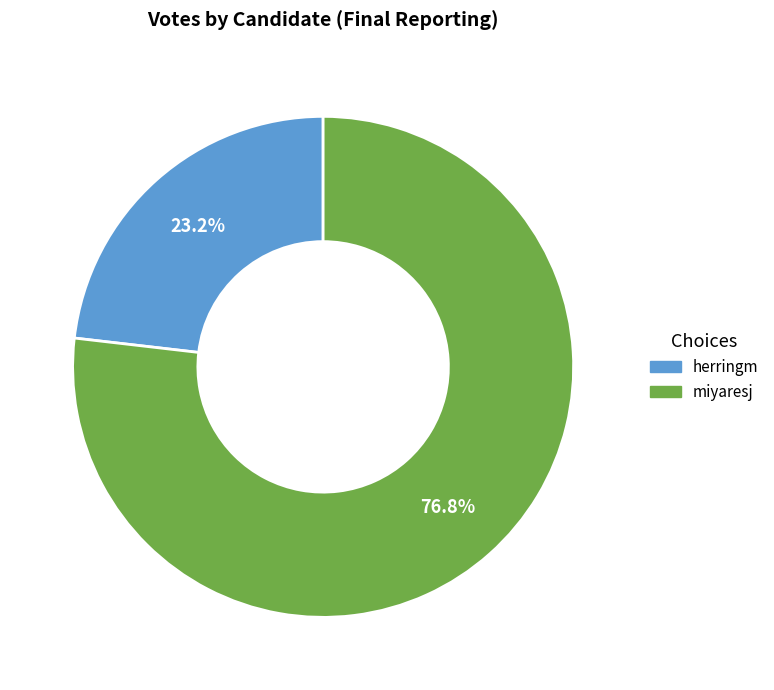

Which slice is the largest?

miyaresj